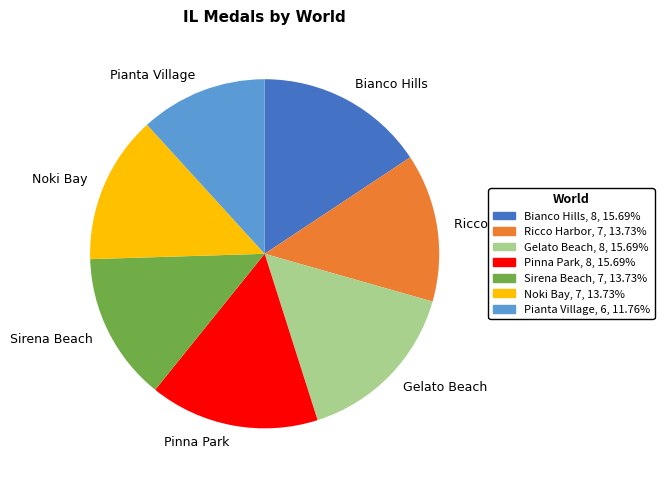

Is the sum of Pianta Village and Ricco Harbor greater than half?

No